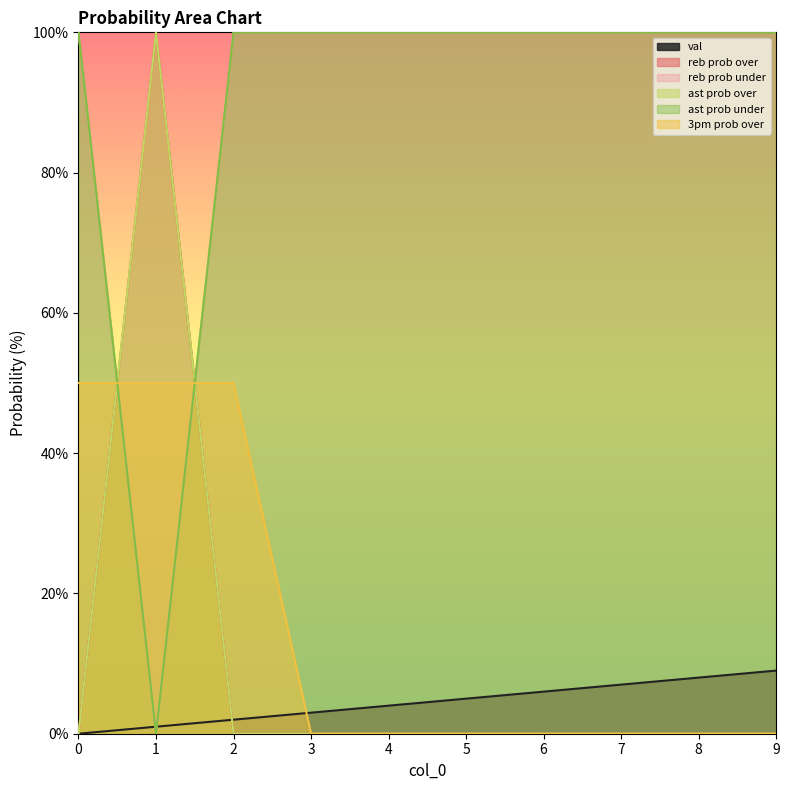

Between 4 and 8, which series saw the biggest shift?

val